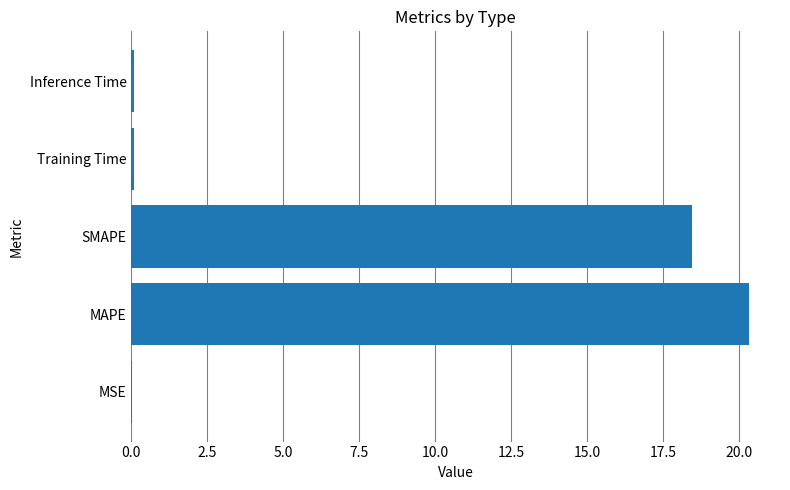

What is the sum of all values?

39.0